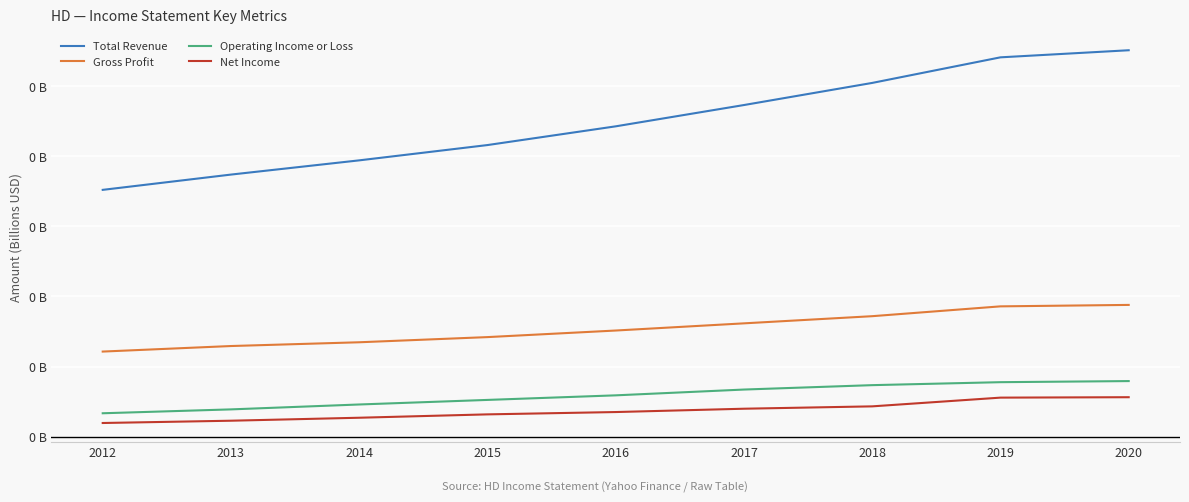

True or false: Net Income and Total Revenue cross at least once.

False